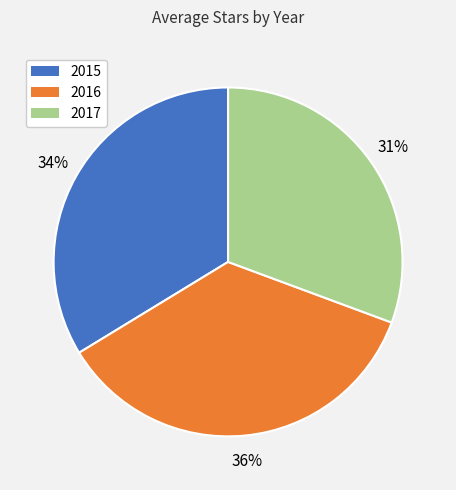

How many slices are in this pie chart?

3